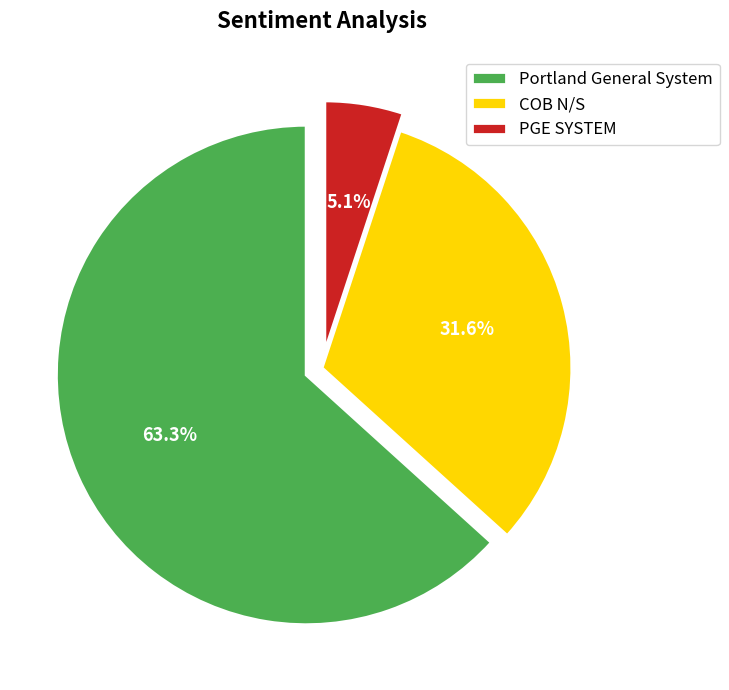

True or false: Portland General System accounts for 63% of the total.

True